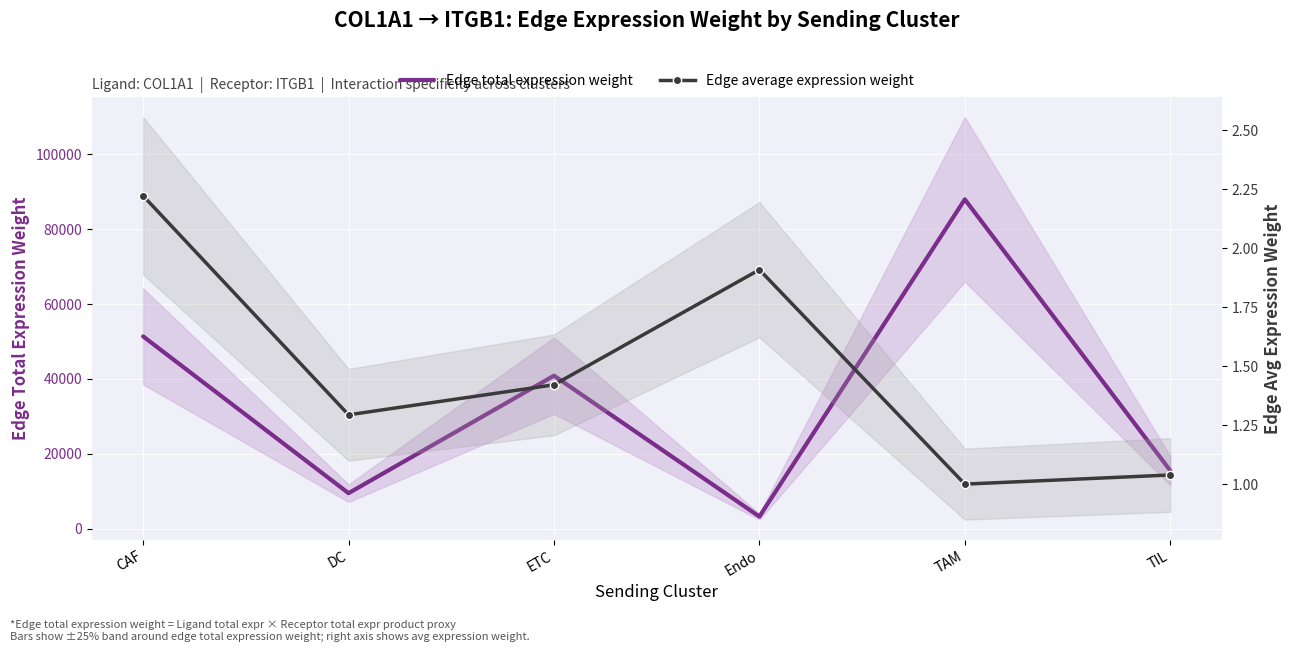

In Edge total expression weight, how many points are lower than both neighbors (excluding endpoints)?

2